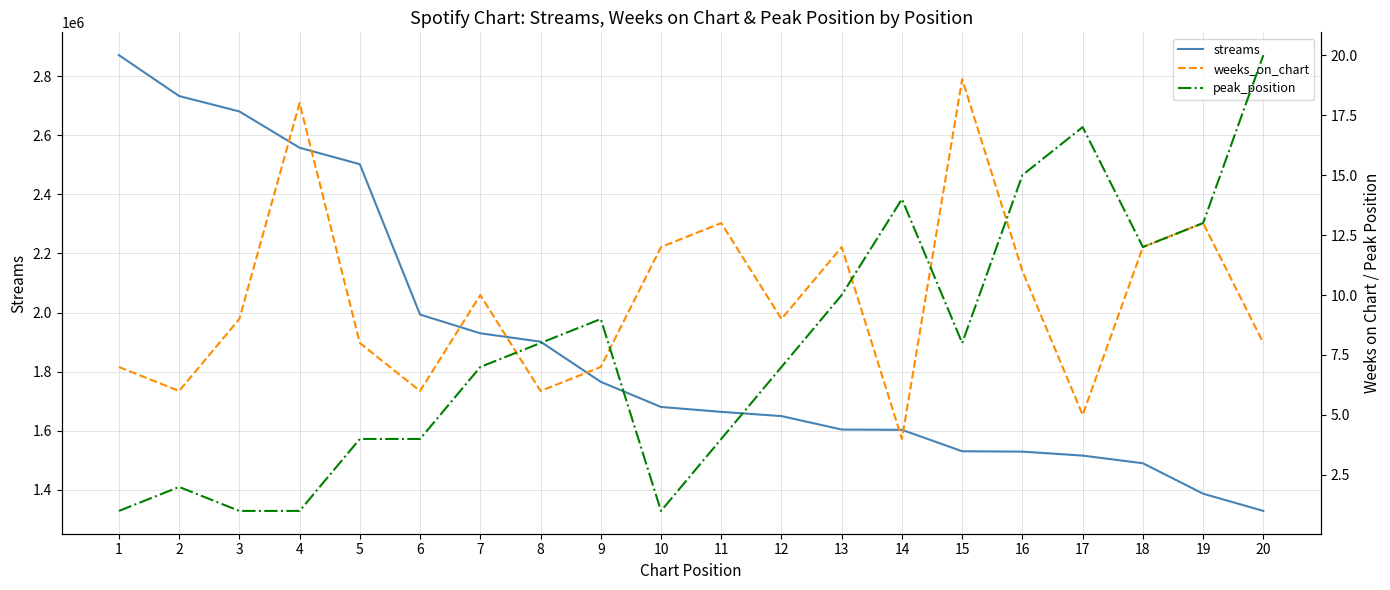

True or false: streams has a value of 1680414 at 10.

True